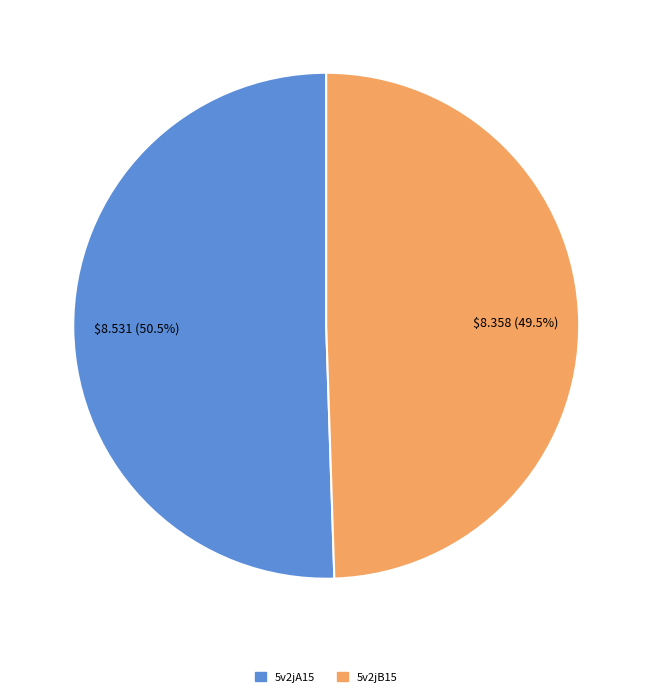

The 5v2jA15 slice represents 57% of the pie. True or false?

False